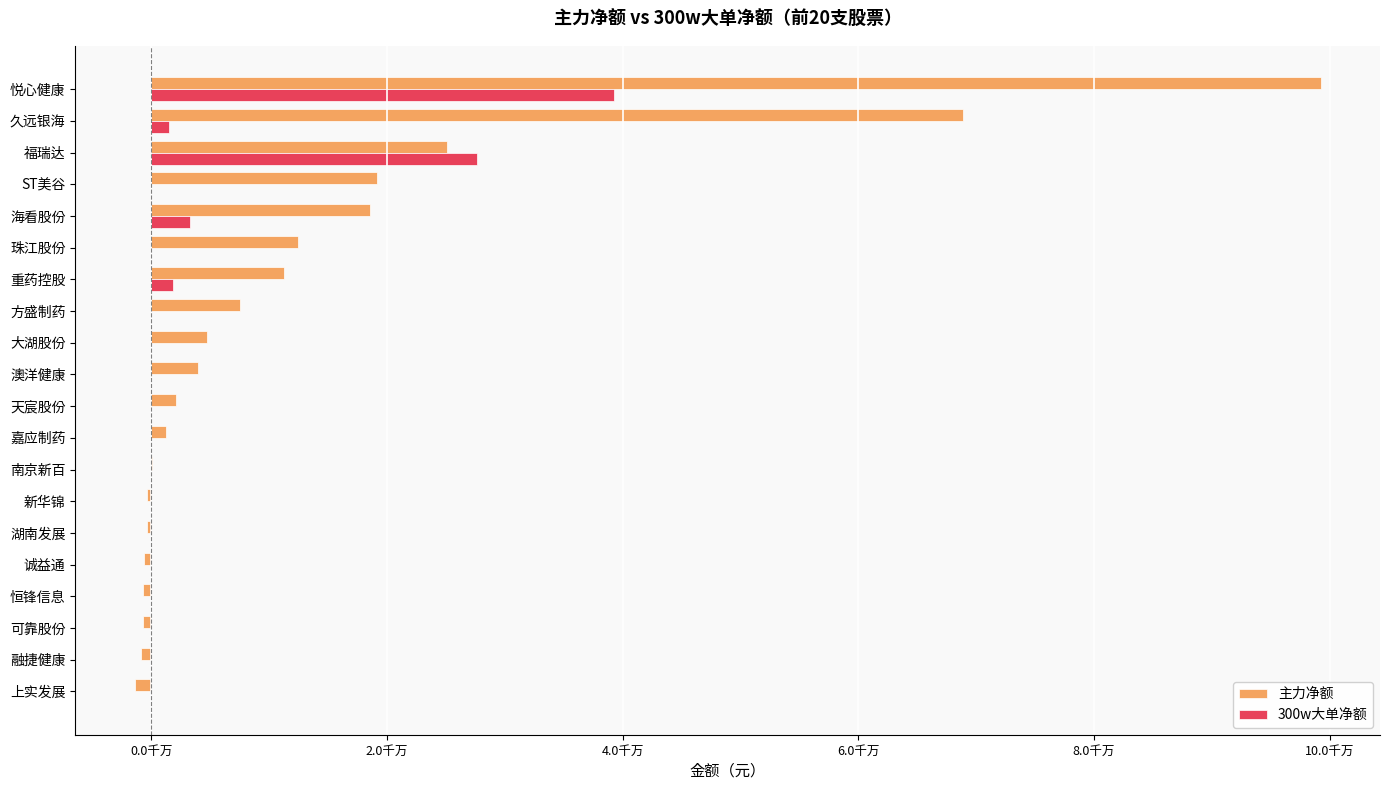

What position from the left is 可靠股份?

18